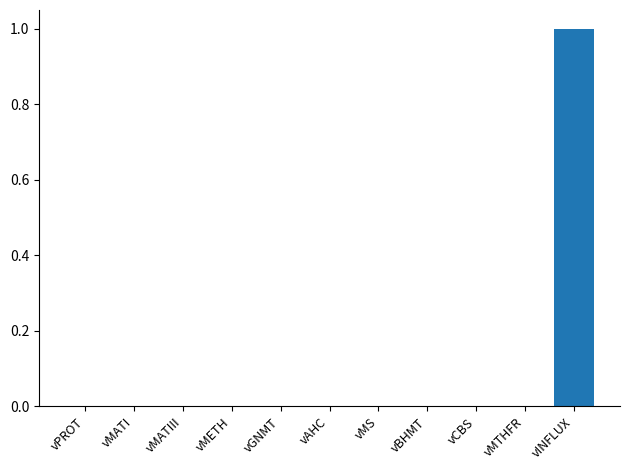

Count the values in the range 0 to 1.

11